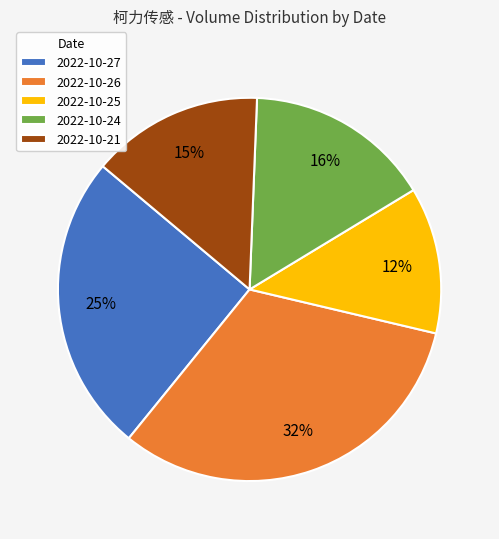

The 2022-10-25 slice represents 12% of the pie. True or false?

True